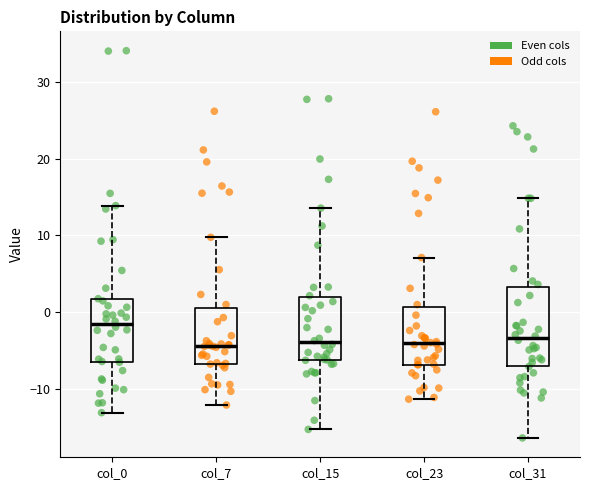

Which box has the highest median line?

col_0